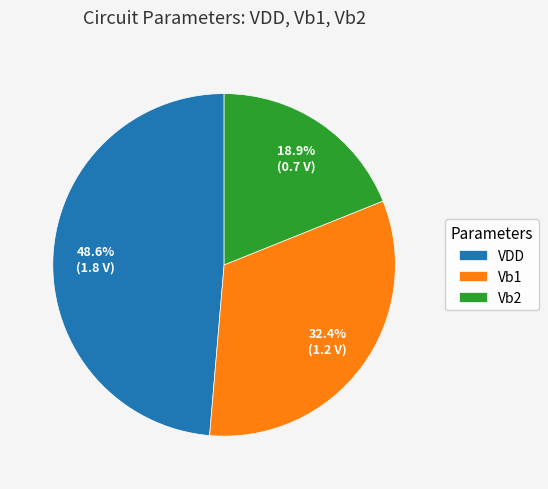

Which category has the biggest portion of the pie?

VDD